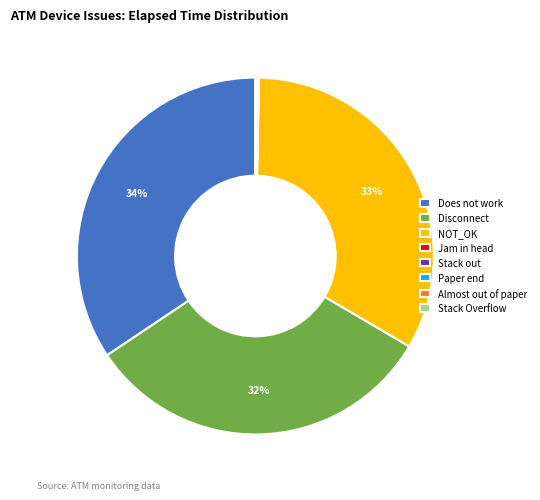

To the nearest percent, what portion does NOT_OK represent?

33%